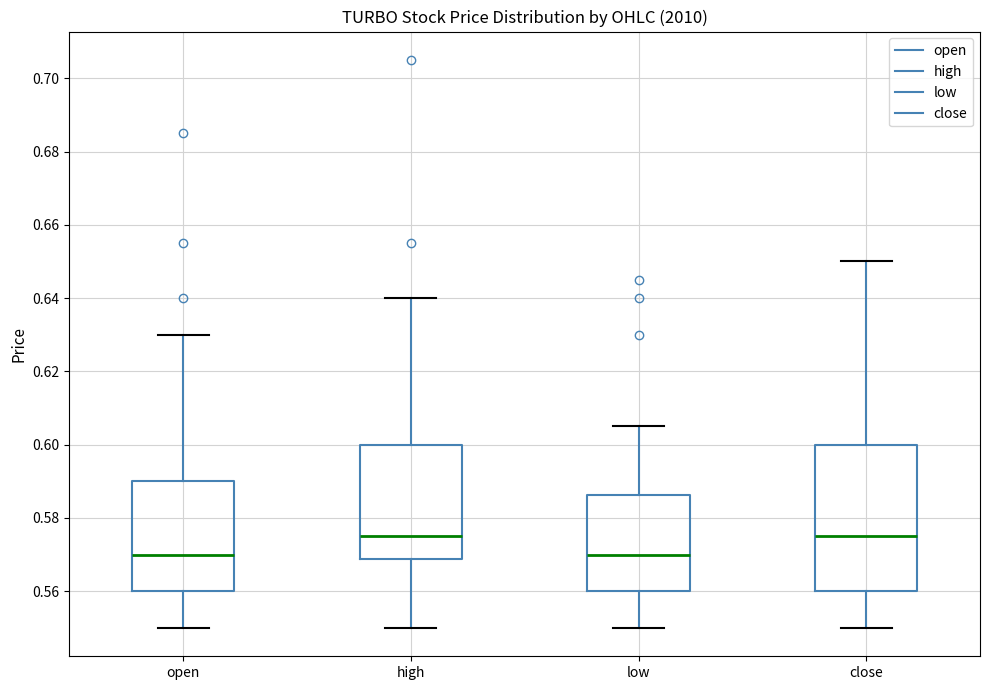

Which box is the tallest, from its lower edge to its upper edge?

close